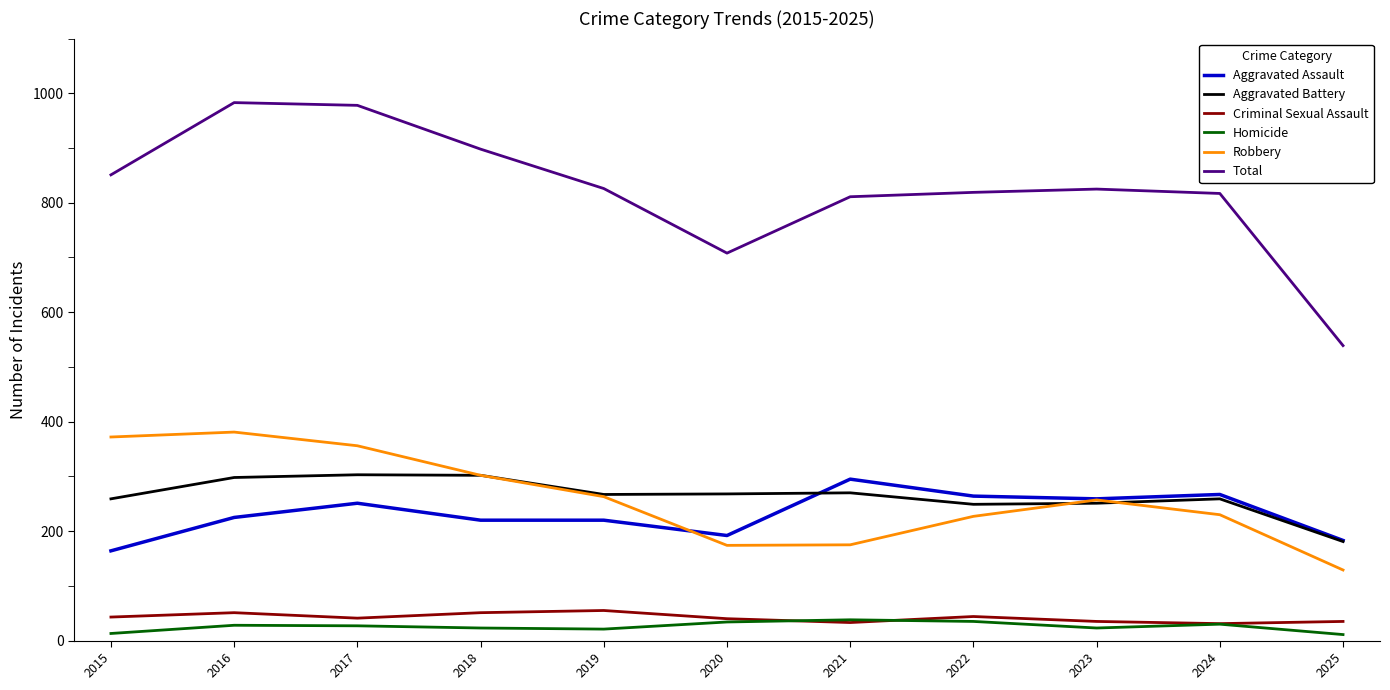

At how many categories does at least one series exceed 925?

2